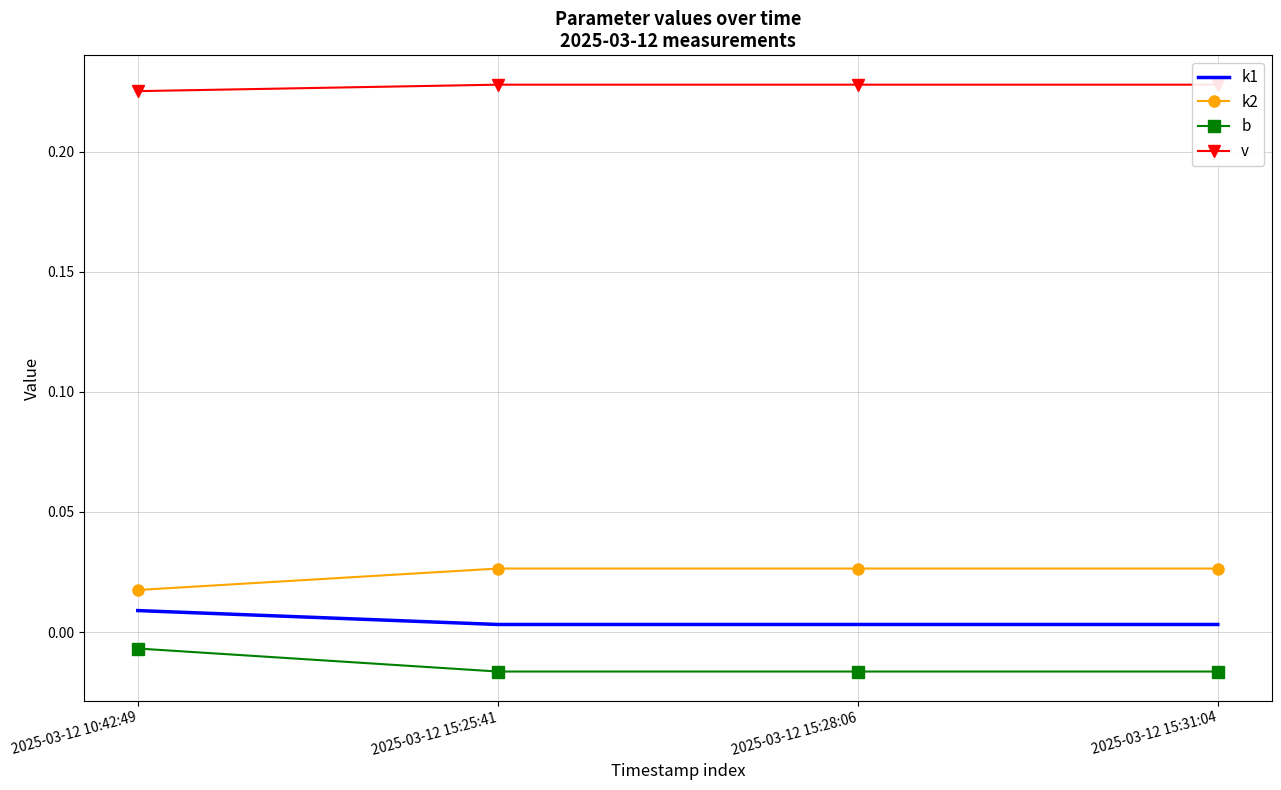

At which category is the sum across all series the highest?

2025-03-12 10:42:49